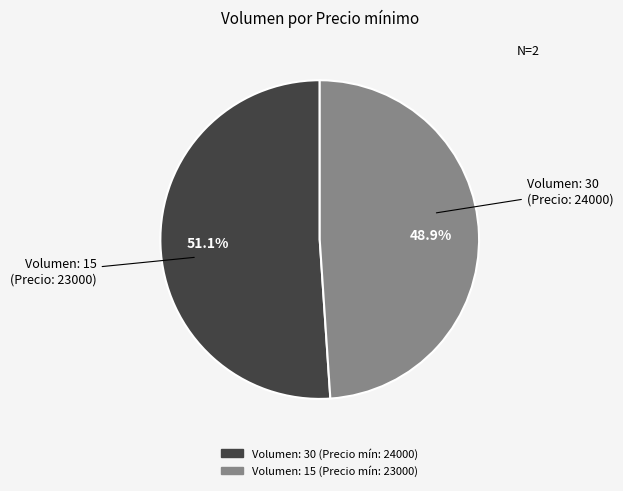

Which category has the smallest portion of the pie?

Volumen: 15 (Precio mín: 23000)